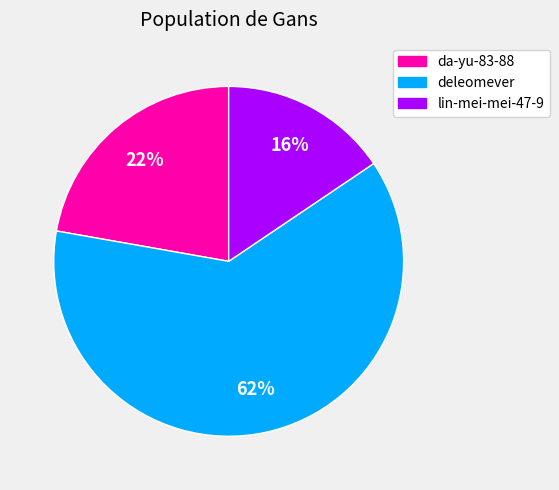

The lin-mei-mei-47-9 slice represents 29% of the pie. True or false?

False